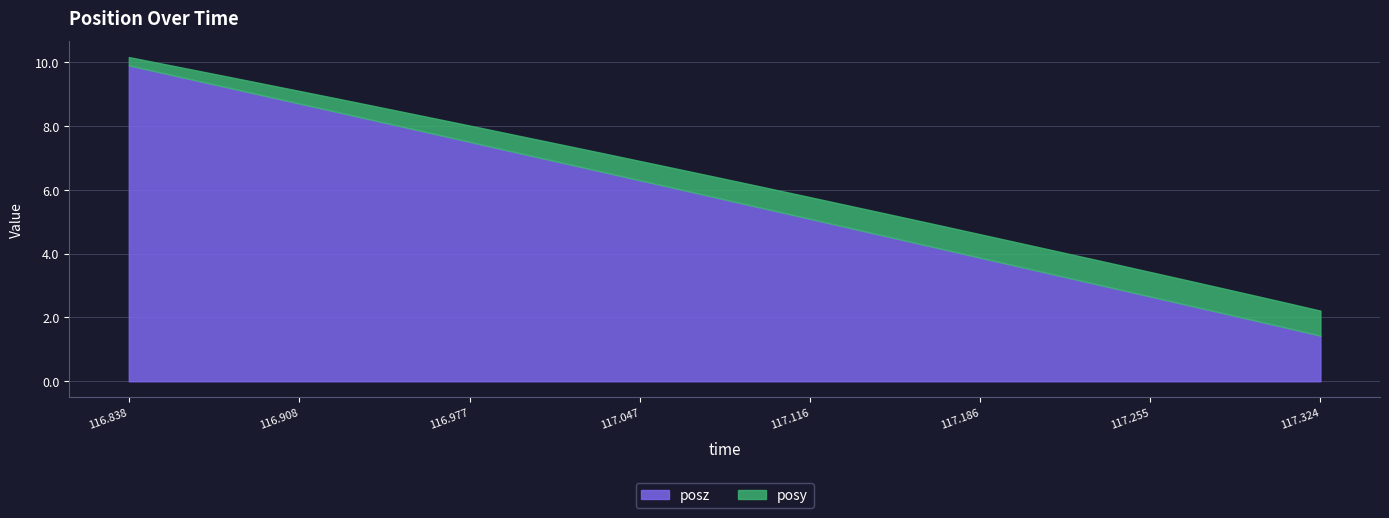

What is the sum of all posz values?

204.6